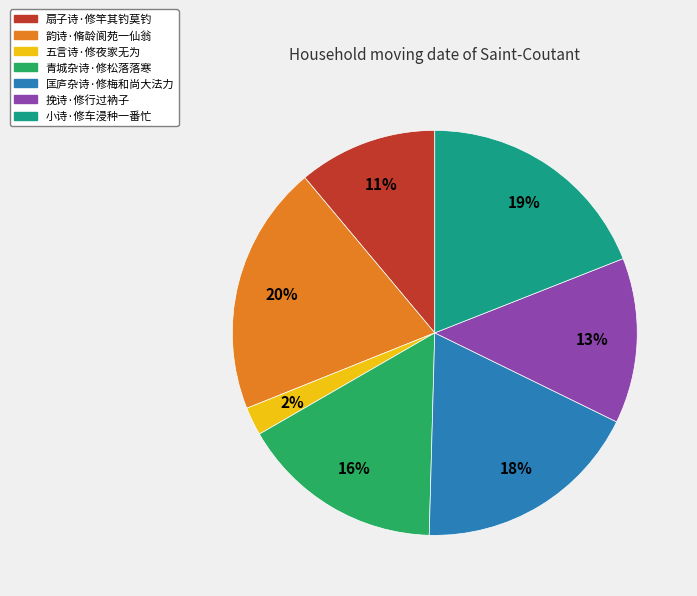

Approximately how many times larger is the value at 五言诗·修夜家无为 compared to 挽诗·修行过衲子?

0.2